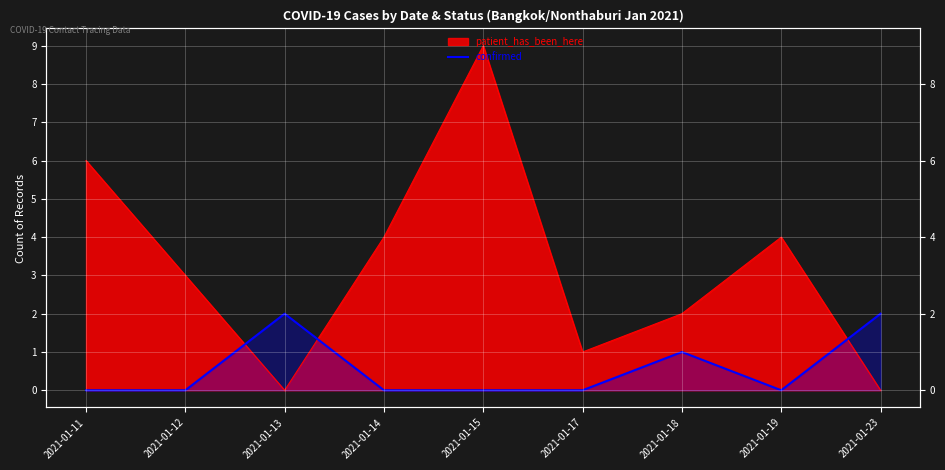

How many lines are shown in the chart?

1